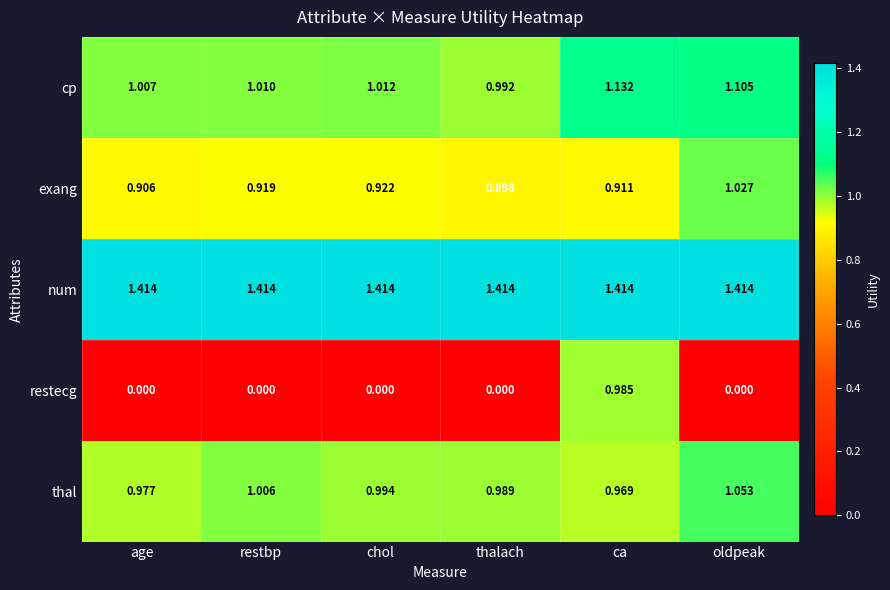

At which label is exang closest to 0?

thalach